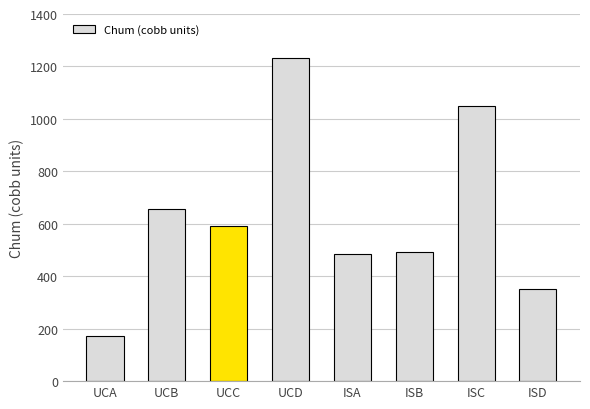

What is the greatest value displayed?

1231